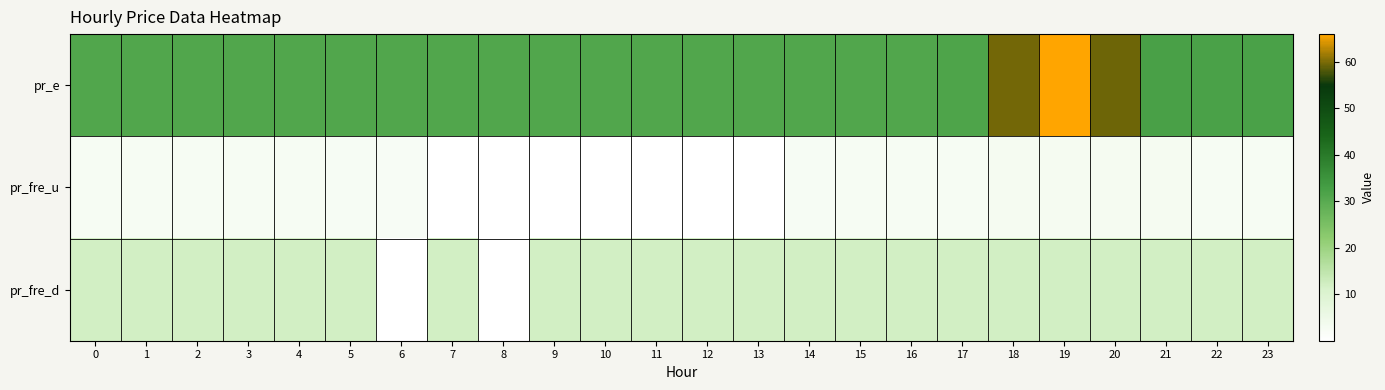

Which series has the largest total across all categories?

pr_e